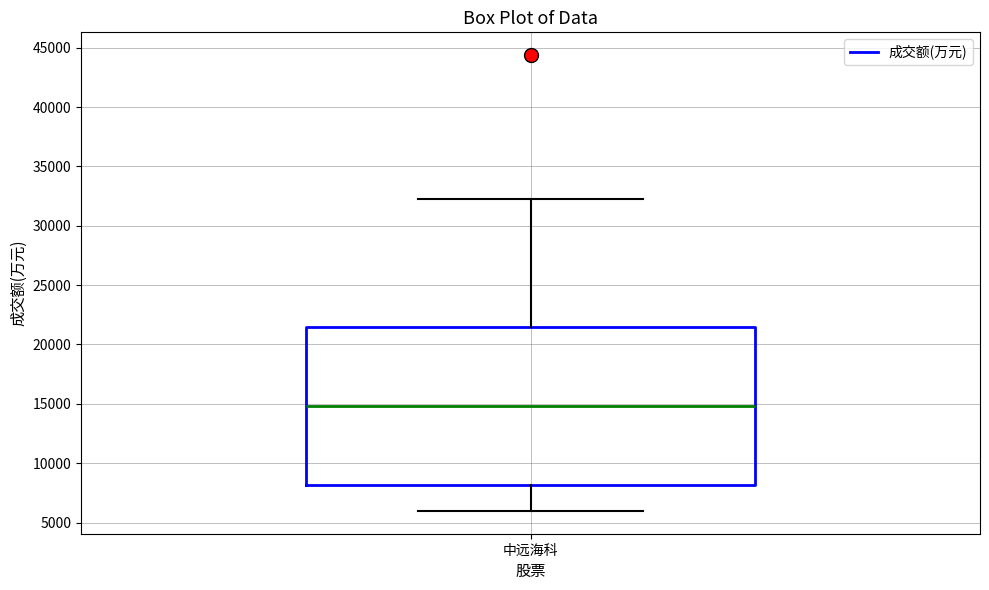

Where does the lower whisker of the box for 中远海科 end on the y-axis? The values are not printed on the chart, so give them approximately, as read against the axis.

6000